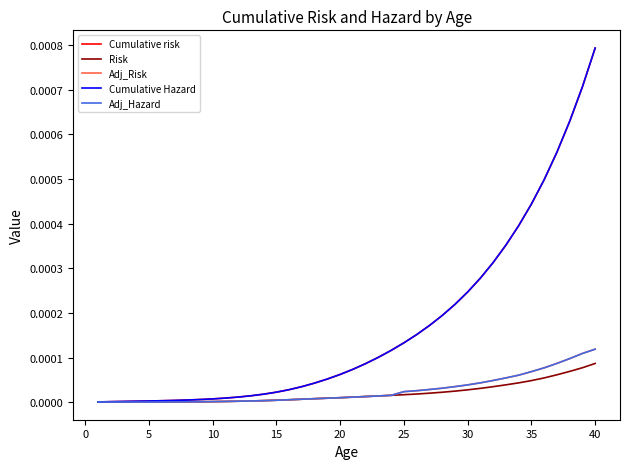

Which series has the widest spread of values?

Cumulative Hazard